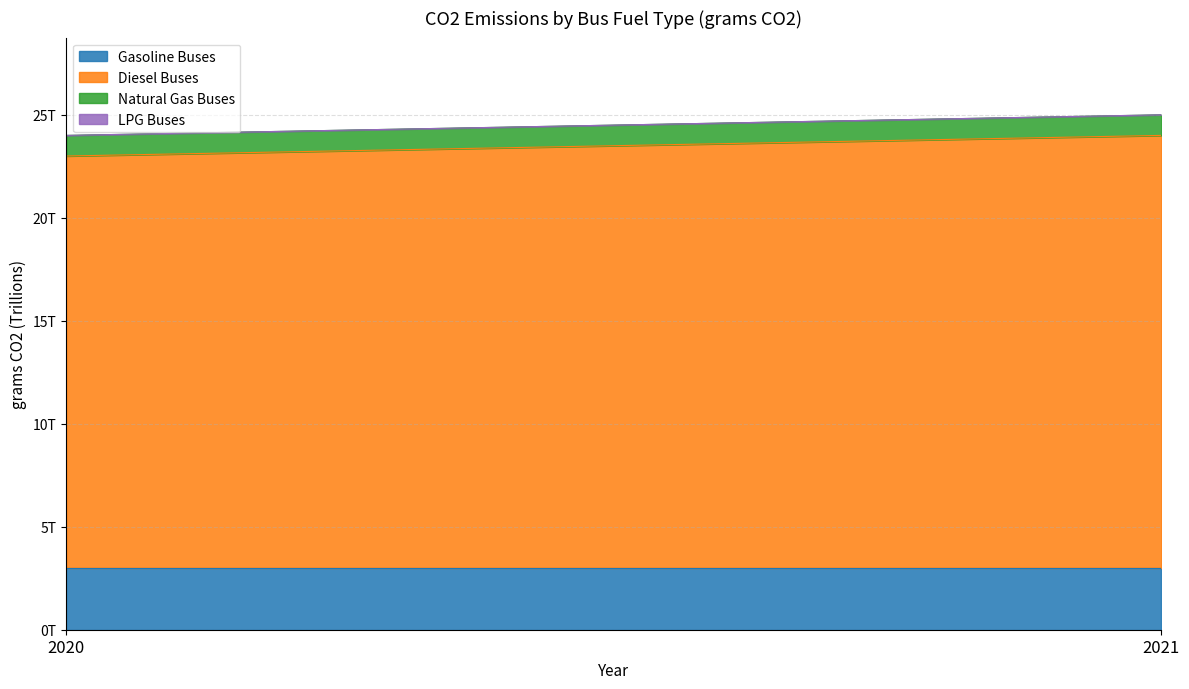

At which label does Natural Gas Buses reach its minimum?

2020